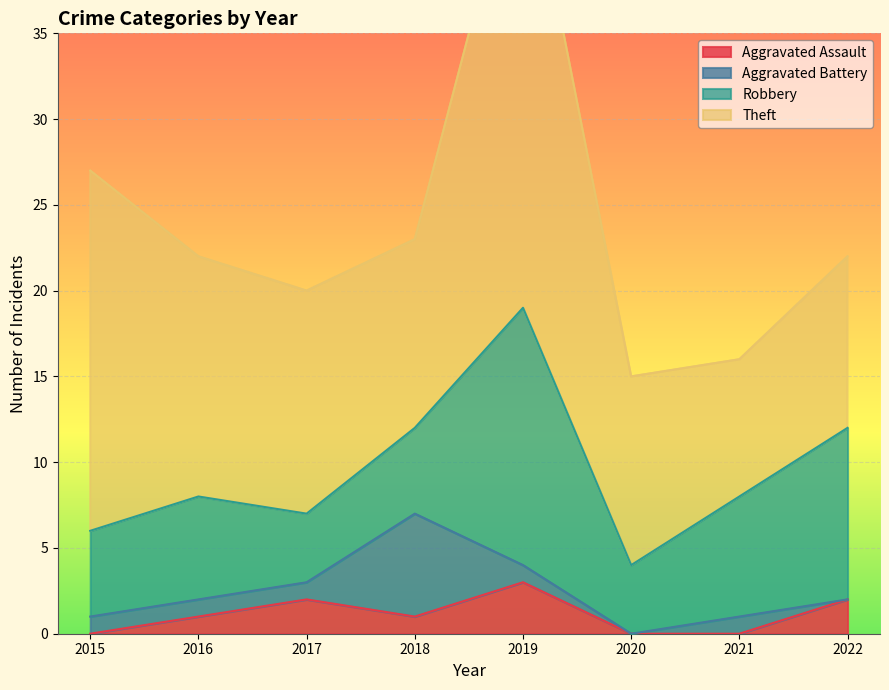

Is it true that Aggravated Battery equals 1 at 2021?

True